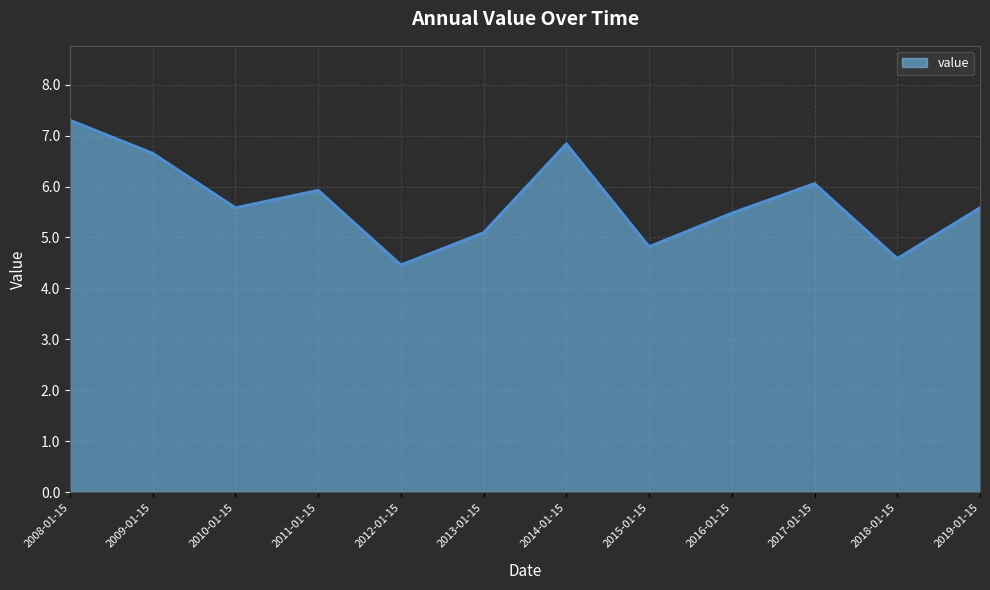

Which category has the highest value across all series?

2008-01-15